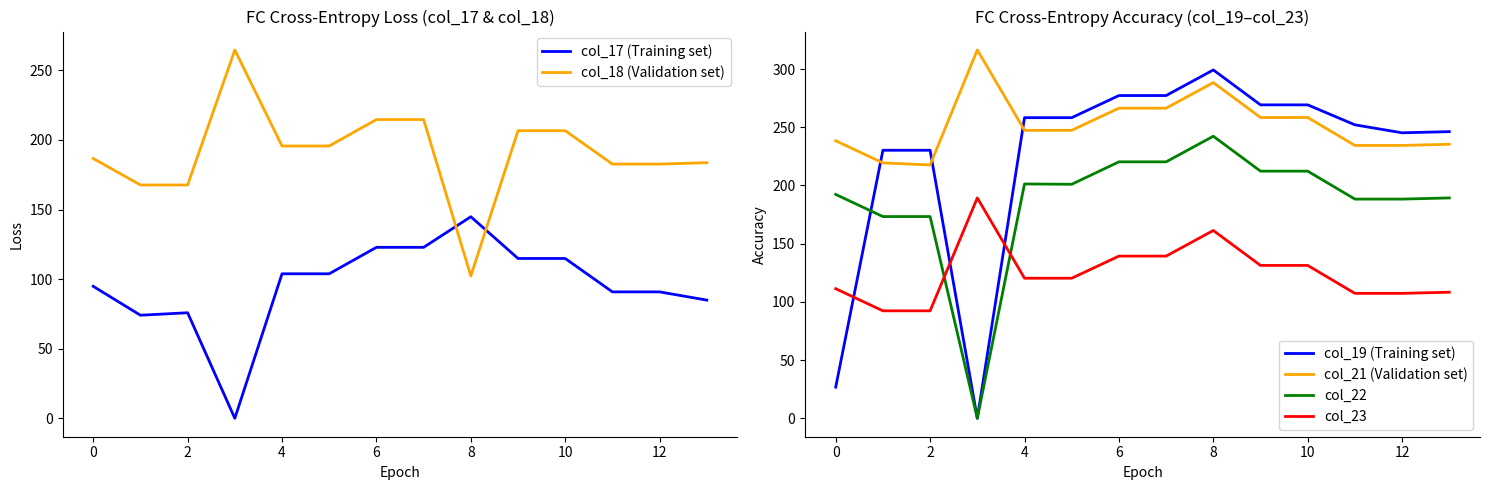

What is the label of the 4th point from the right?

10